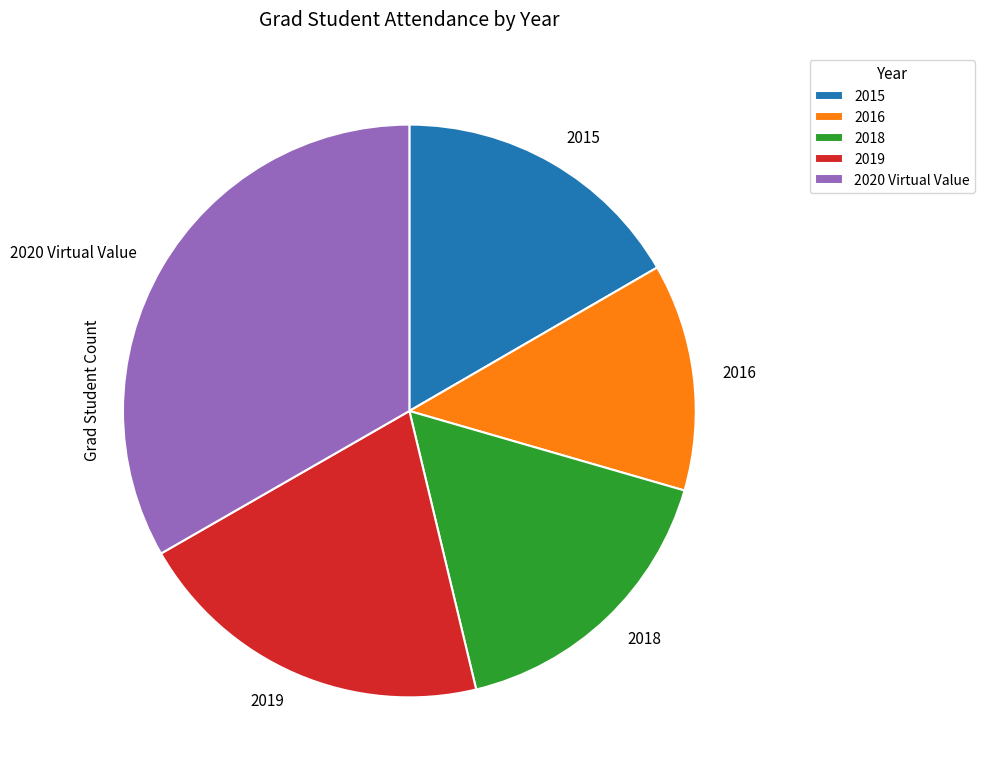

Is 2018 the majority of the pie?

No